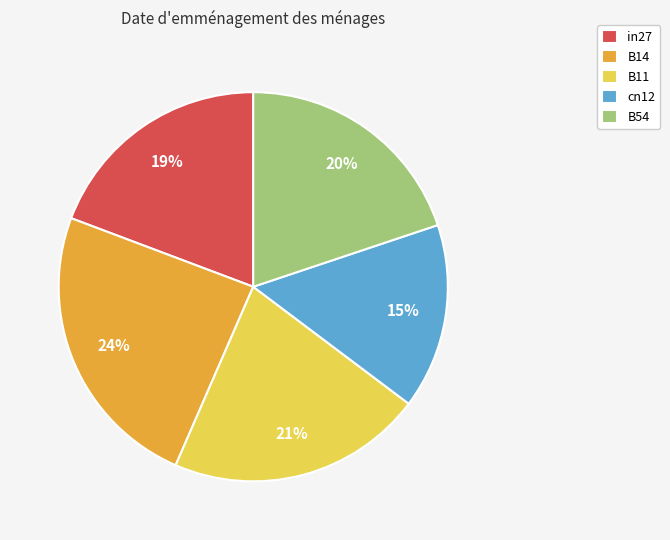

To the nearest percent, what is the combined percentage of B14 and in27?

43%